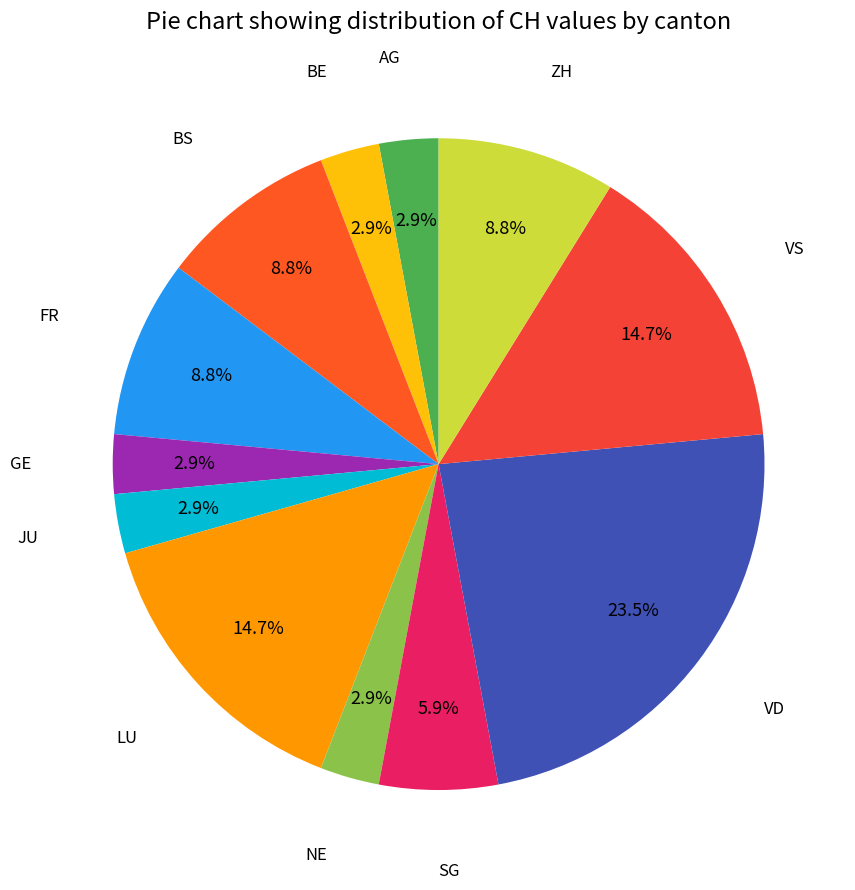

Count the number of slices in the pie.

12